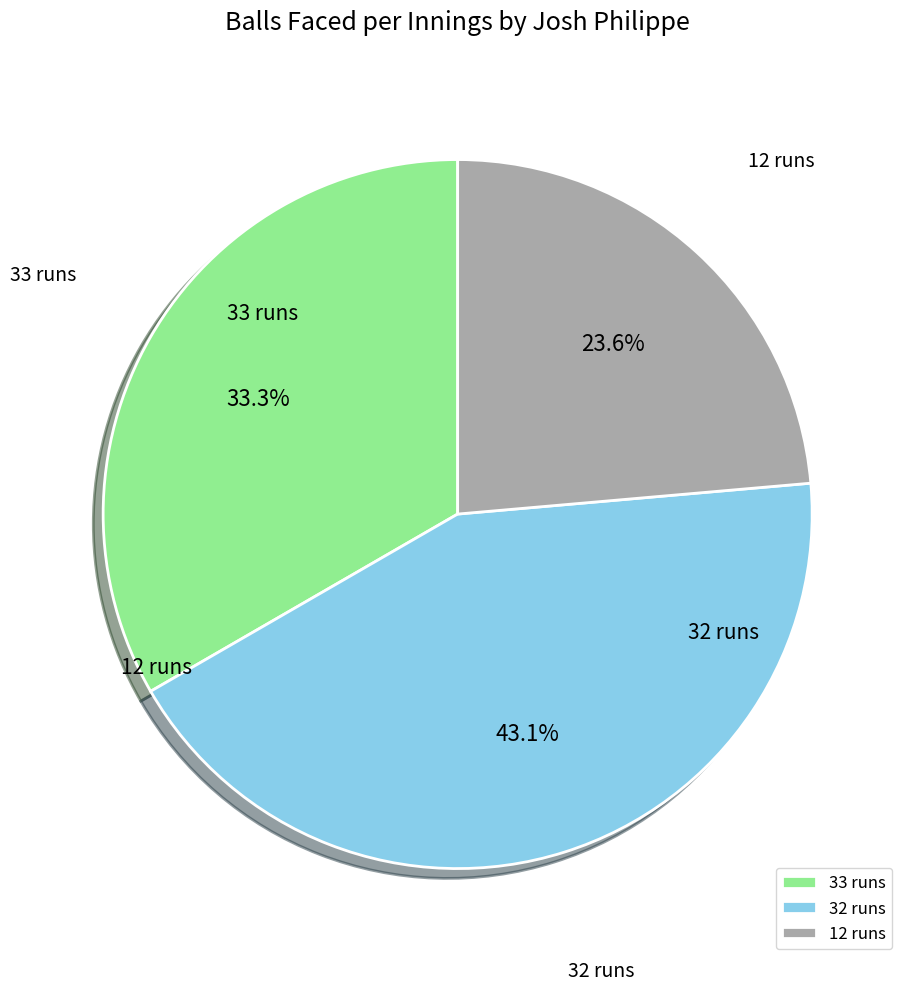

To the nearest percent, what is the combined percentage of 12 and 33?

57%